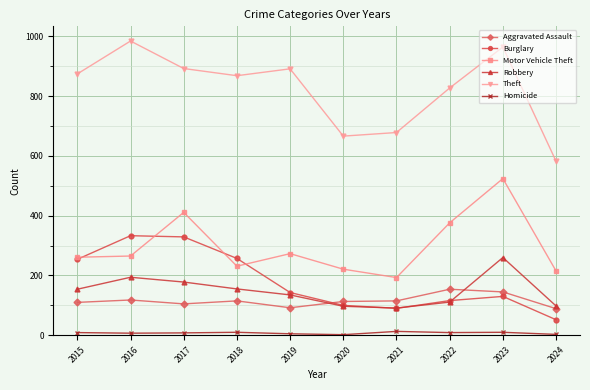

Between 2017 and 2021, which series saw the biggest shift?

Burglary